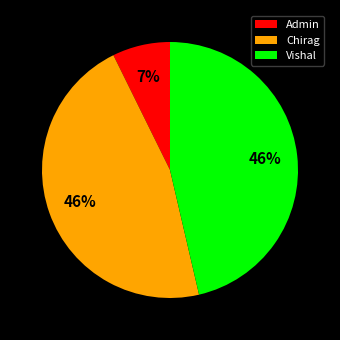

To the nearest percent, what is the average slice percentage?

33%